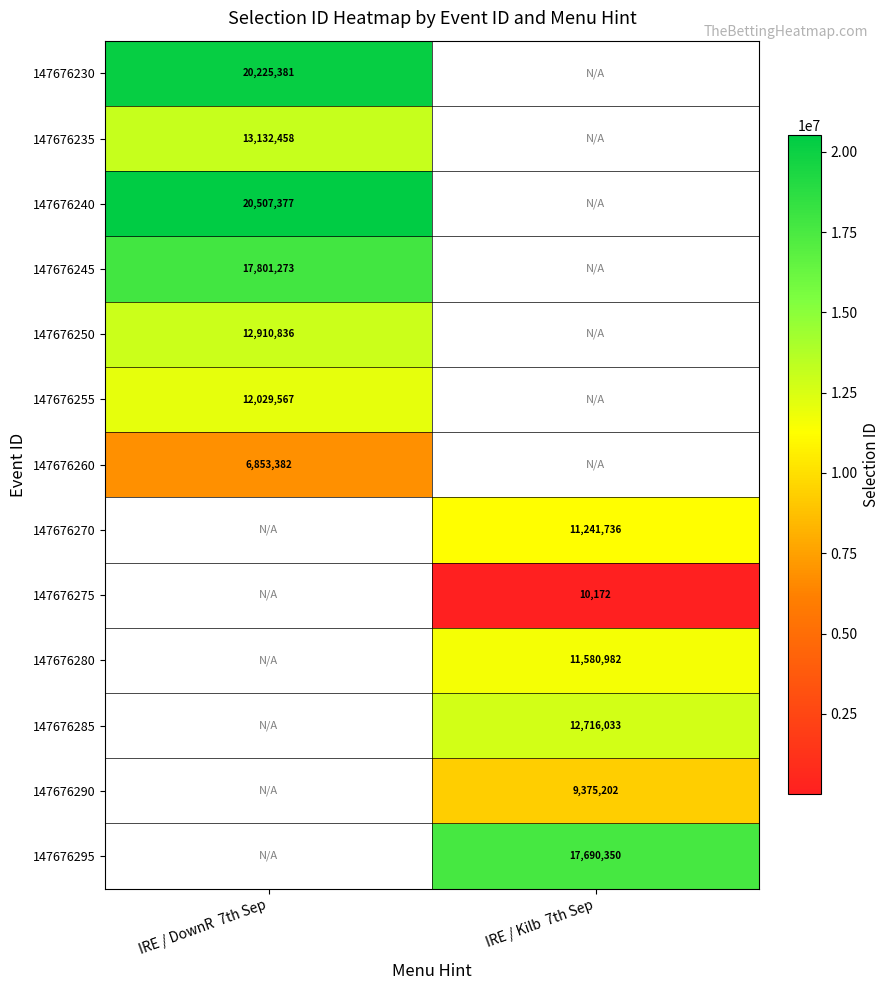

Is it true that 147676290 equals 2599141 at IRE / Kilb  7th Sep?

False